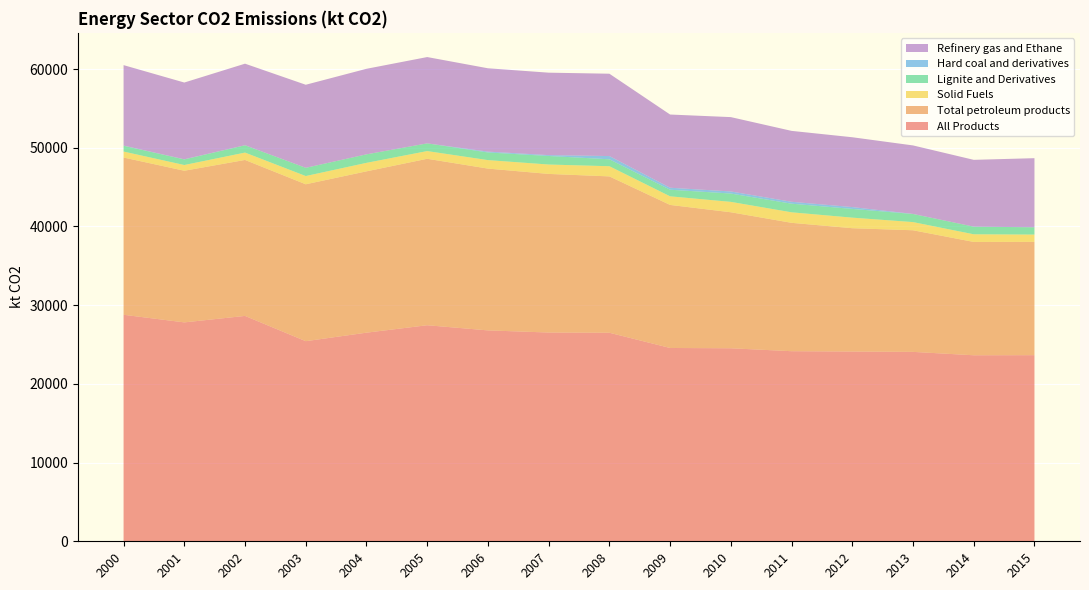

Reading right to left, transcribe all the data shown in this chart.

All Products: 23644.6	23632.2	24063.0	24106.8	24149.7	24521.6	24557.8	26493.4	26522.2	26793.3	27447.9	26502.8	25422.4	28631.8	27809.6	28776.4
Total petroleum products: 14395.6	14398.2	15449.6	15666.3	16308.5	17278.1	18174.0	19862.5	20148.7	20554.5	21145.8	20494.4	19932.6	19813.8	19265.8	19977.9
Solid Fuels: 925.3	971.7	1039.6	1343.3	1337.0	1321.6	1092.9	1292.9	1193.8	1078.6	979.9	1080.5	1046.8	936.1	727.3	758.4
Lignite and Derivatives: 925.3	971.7	1027.4	1108.5	1093.6	1057.4	837.8	881.2	1084.8	972.0	979.9	1080.5	1044.1	928.5	709.9	738.6
Hard coal and derivatives: 0.0	0.0	12.2	234.8	243.4	264.2	255.1	411.7	109.0	106.6	0.0	0.0	2.8	7.5	17.4	19.8
Refinery gas and Ethane: 8779.4	8485.8	8699.3	8870.5	9007.4	9445.0	9298.3	10459.5	10475.2	10586.6	10963.7	10867.0	10550.2	10358.3	9751.0	10221.6